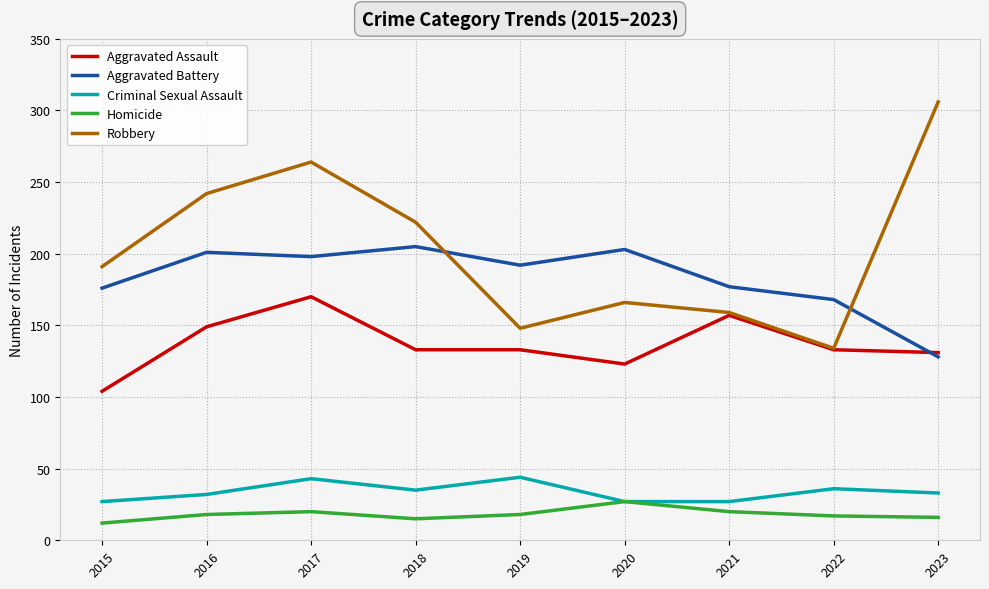

True or false: Robbery and Criminal Sexual Assault cross at least once.

False